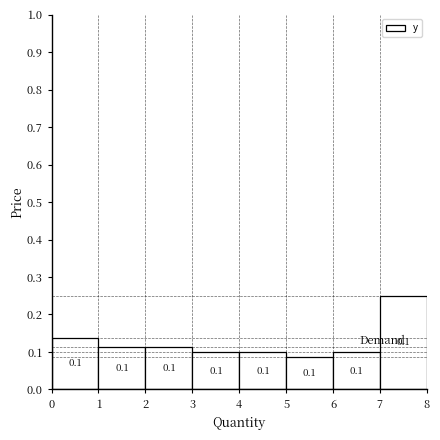

Count the values in the range 0 to 1.

8